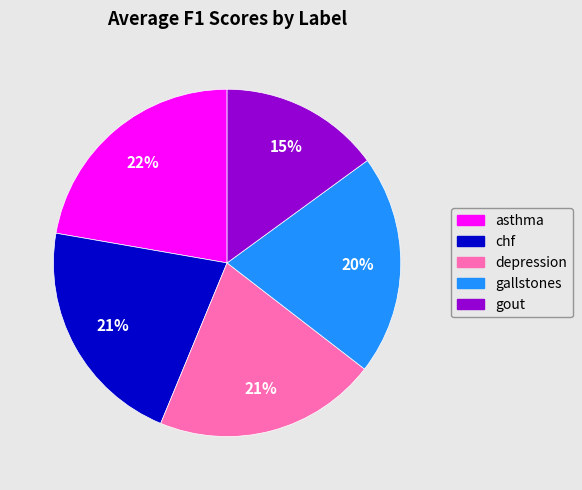

Combined, do asthma and gout account for over 50%?

No